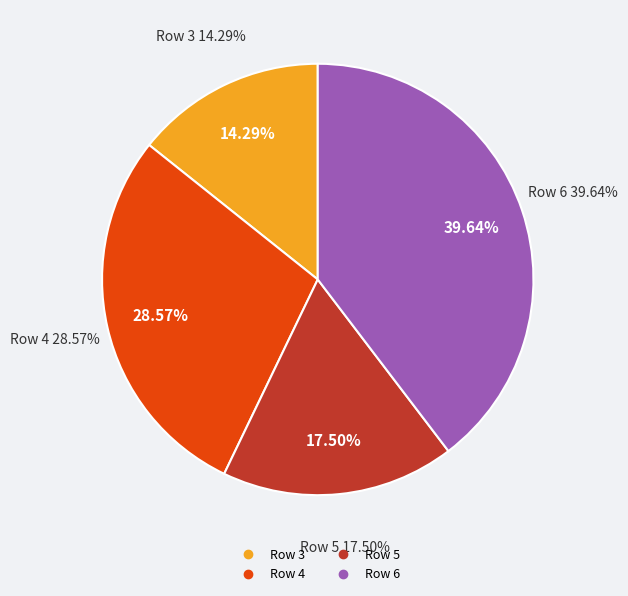

To the nearest percent, what is the combined percentage of Row 5 and Row 3?

32%